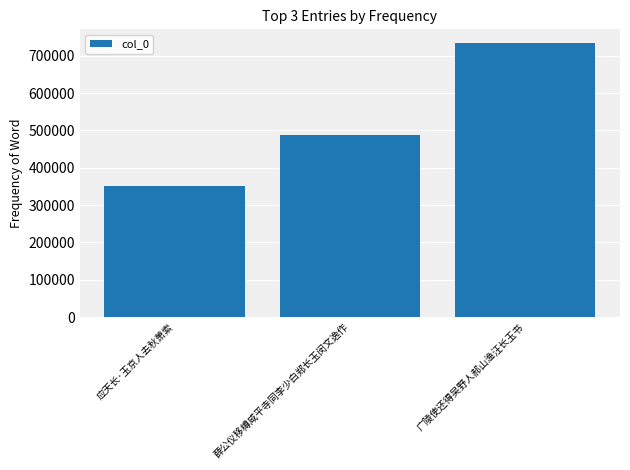

What is the label of the 3rd bar from the left?

广陵使还得吴野人郝山渔汪长玉书